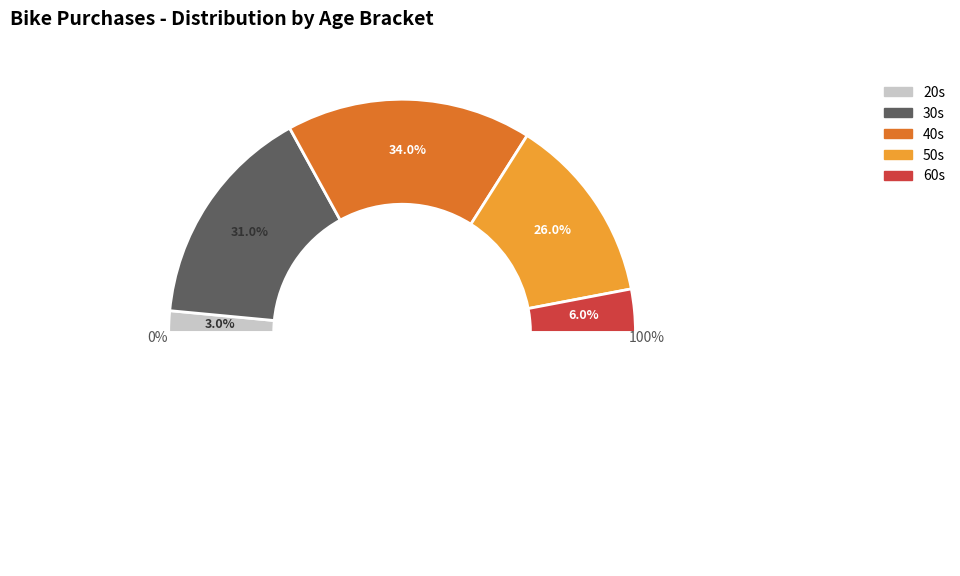

To the nearest percent, what is the difference between the 60s and 40s slice percentages?

28%